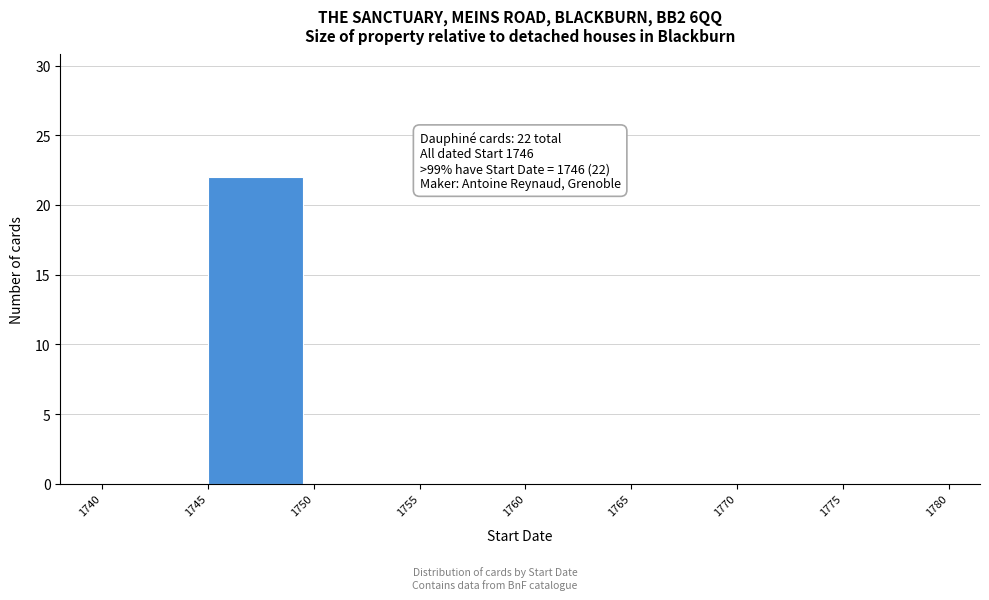

Which range on the x-axis has the tallest bar?

1745 to 1750